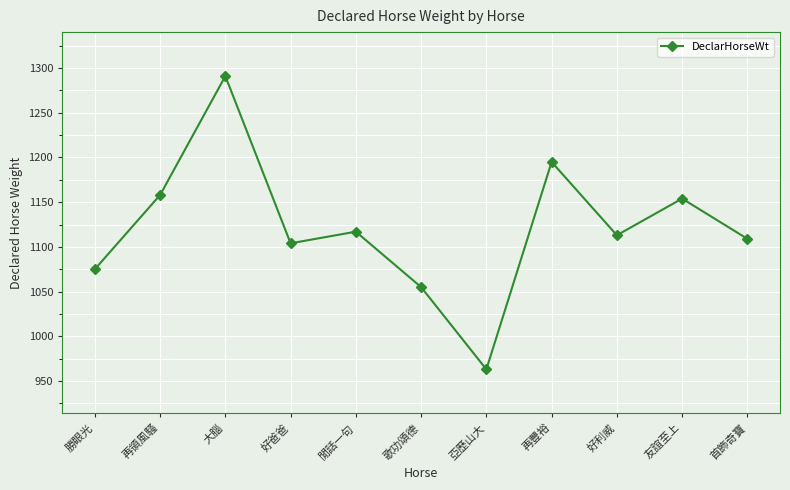

Is this an area chart (filled region under the line)?

No